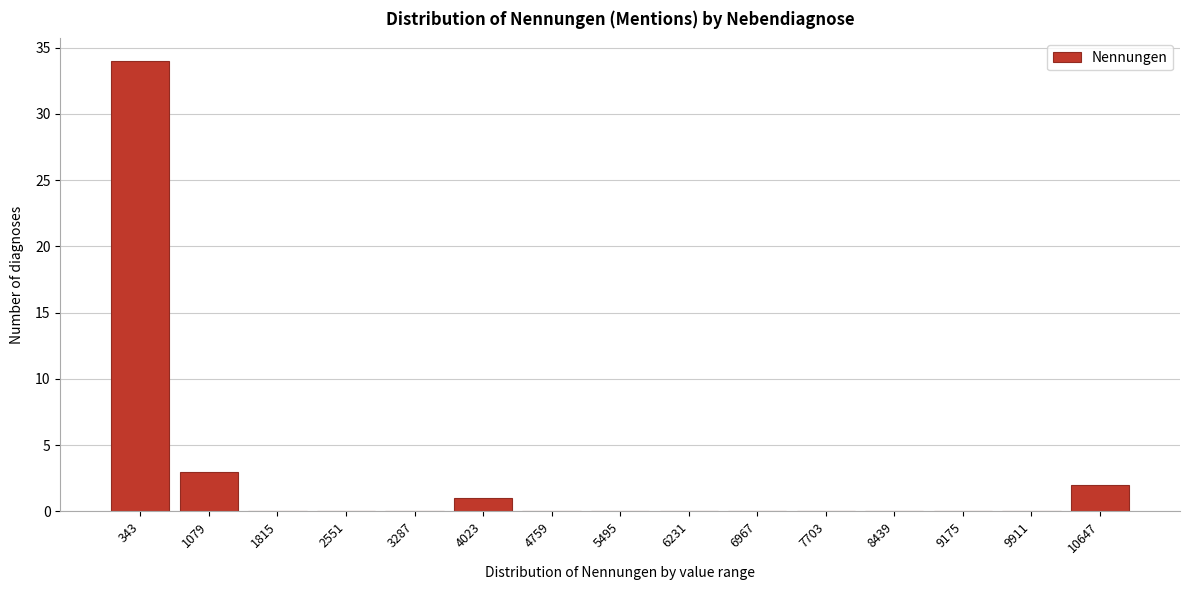

Reading left to right, transcribe all the data shown in this chart.

343=34	1079=3	1815=0	2551=0	3287=0	4023=1	4759=0	5495=0	6231=0	6967=0	7703=0	8439=0	9175=0	9911=0	10647=2